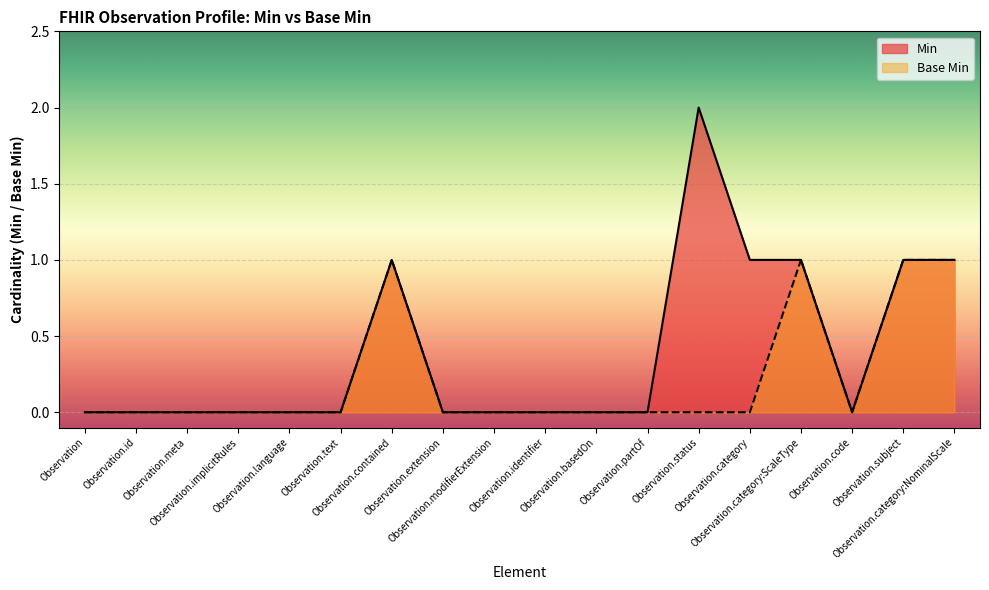

At which category does the chart reach its peak across all series?

Observation.status